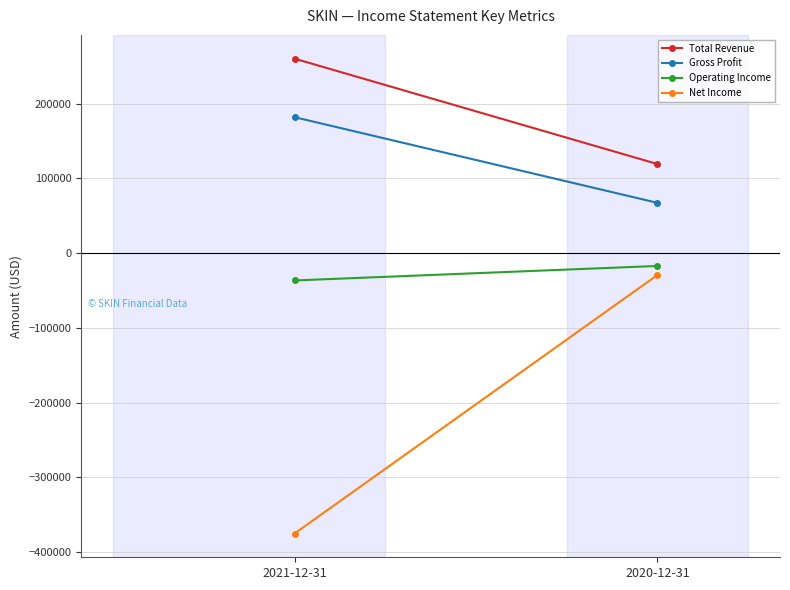

What is the minimum value for Gross Profit?

67200